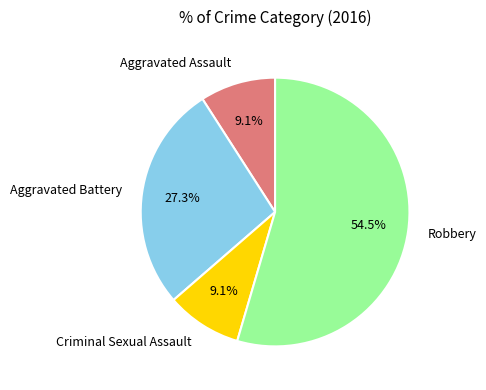

What percentage is the Criminal Sexual Assault slice, to the nearest percent?

9%